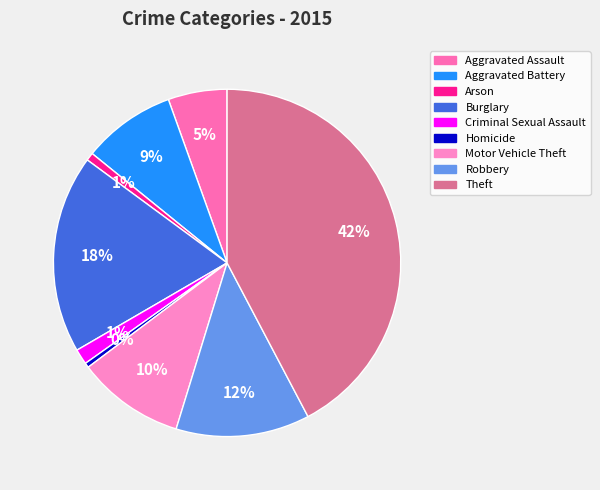

To the nearest percent, what is the difference between the largest and smallest slice percentages?

42%